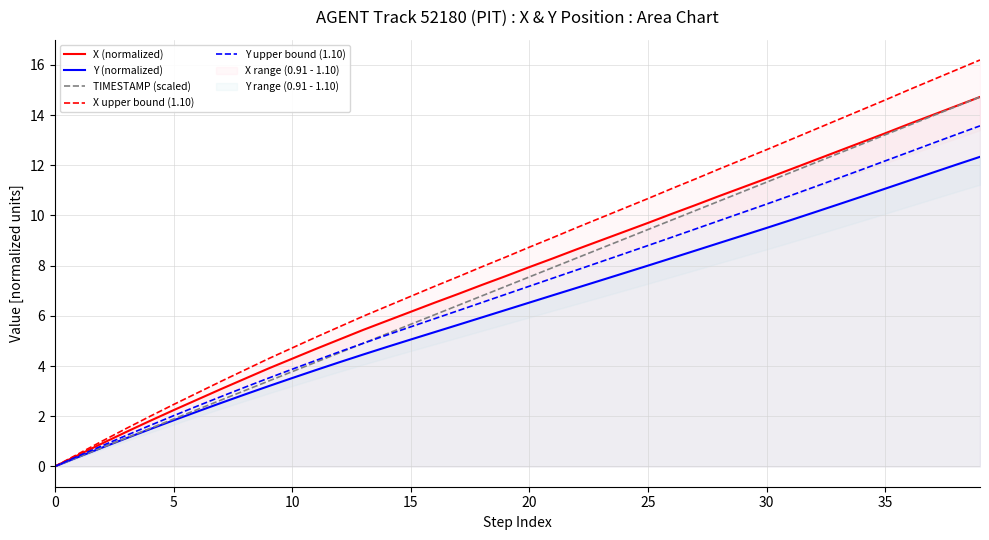

What is the sum of the X (normalized) values at 33 and 9?

16.4